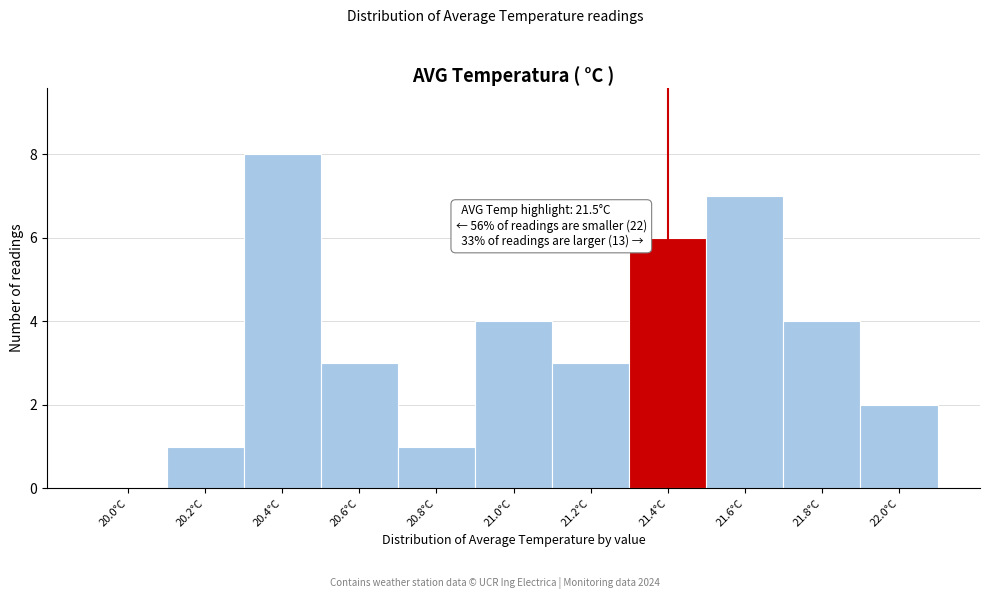

Reading right to left, extract all data points from this chart.

22.0°C=2	21.8°C=4	21.6°C=7	21.4°C=6	21.2°C=3	21.0°C=4	20.8°C=1	20.6°C=3	20.4°C=8	20.2°C=1	20.0°C=0